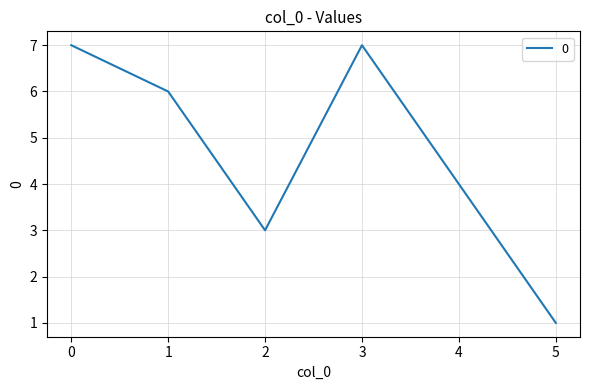

True or false: the data shows 1 at 5.

True